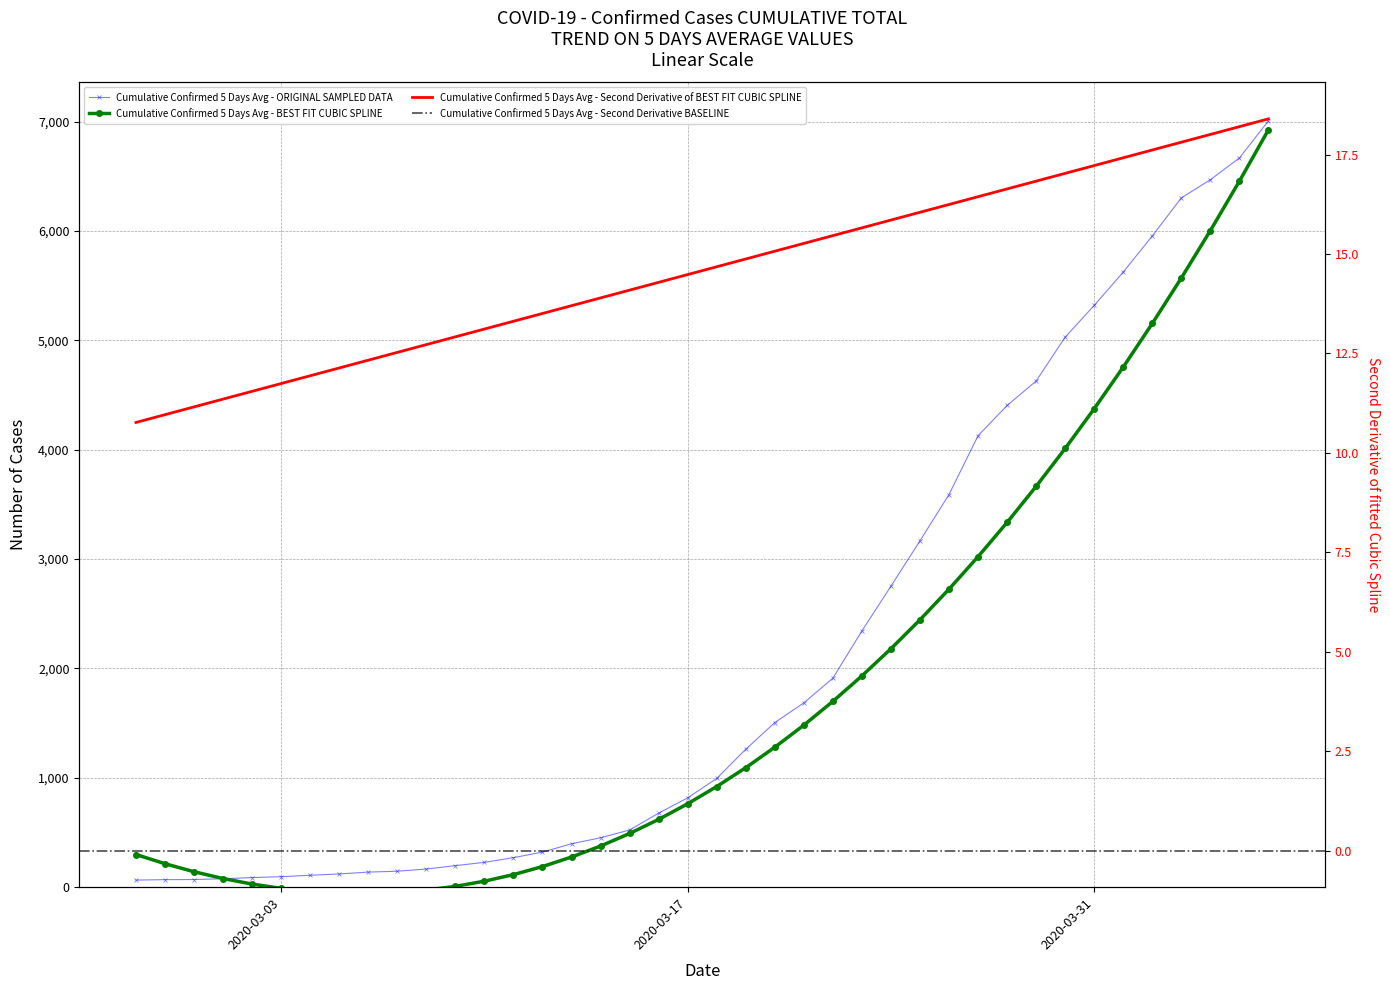

What is the change in value from 2020-03-07 to 2020-03-11?

+124